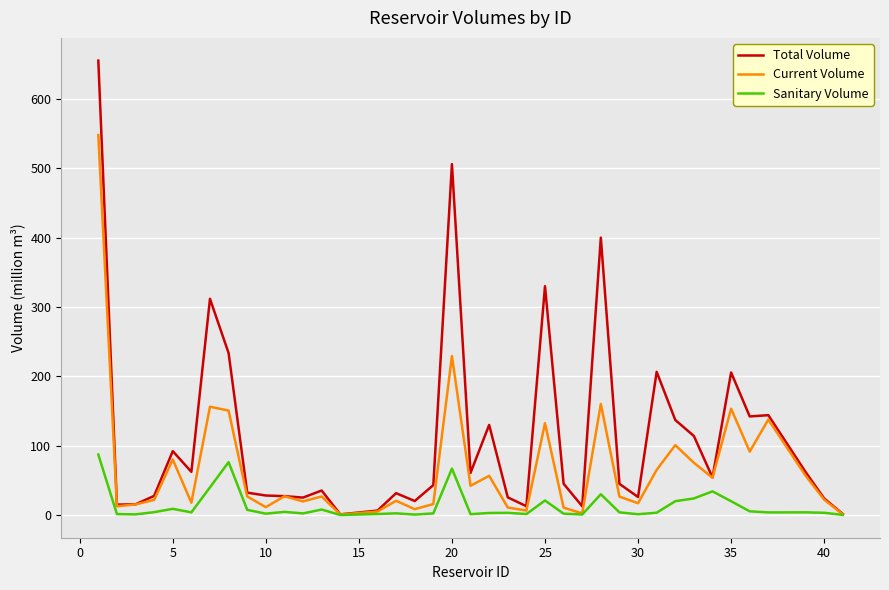

In Current Volume, how many points are higher than both neighbors (excluding endpoints)?

12